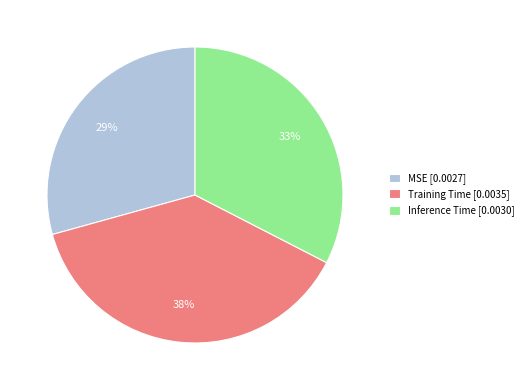

How many slices are in this pie chart?

3